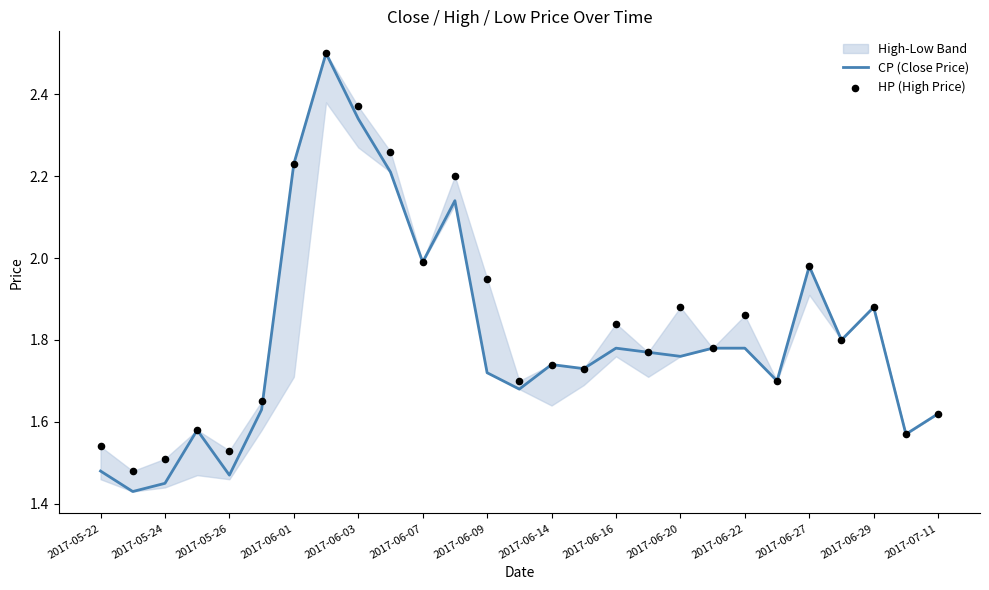

Which series contains the lowest Y value?

CP (Close Price)